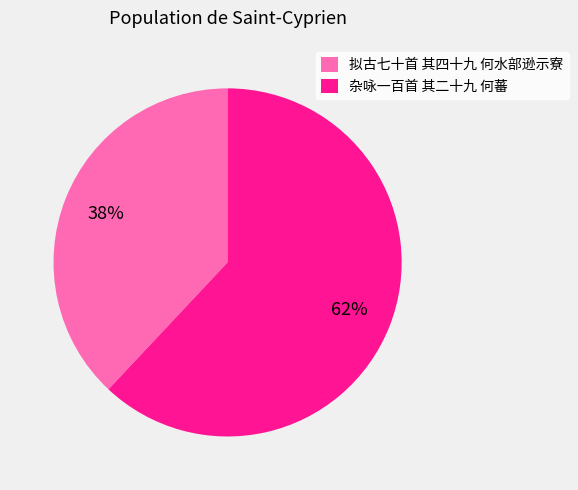

Rank the categories by value from highest to lowest.

杂咏一百首 其二十九 何蕃, 拟古七十首 其四十九 何水部逊示寮